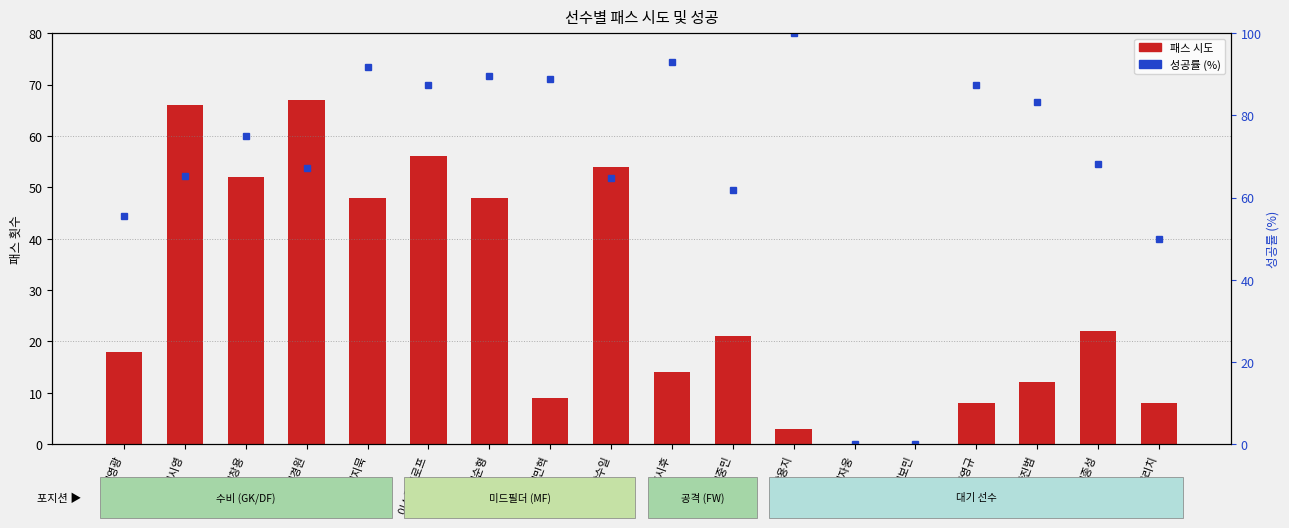

How many groups of bars are there?

18